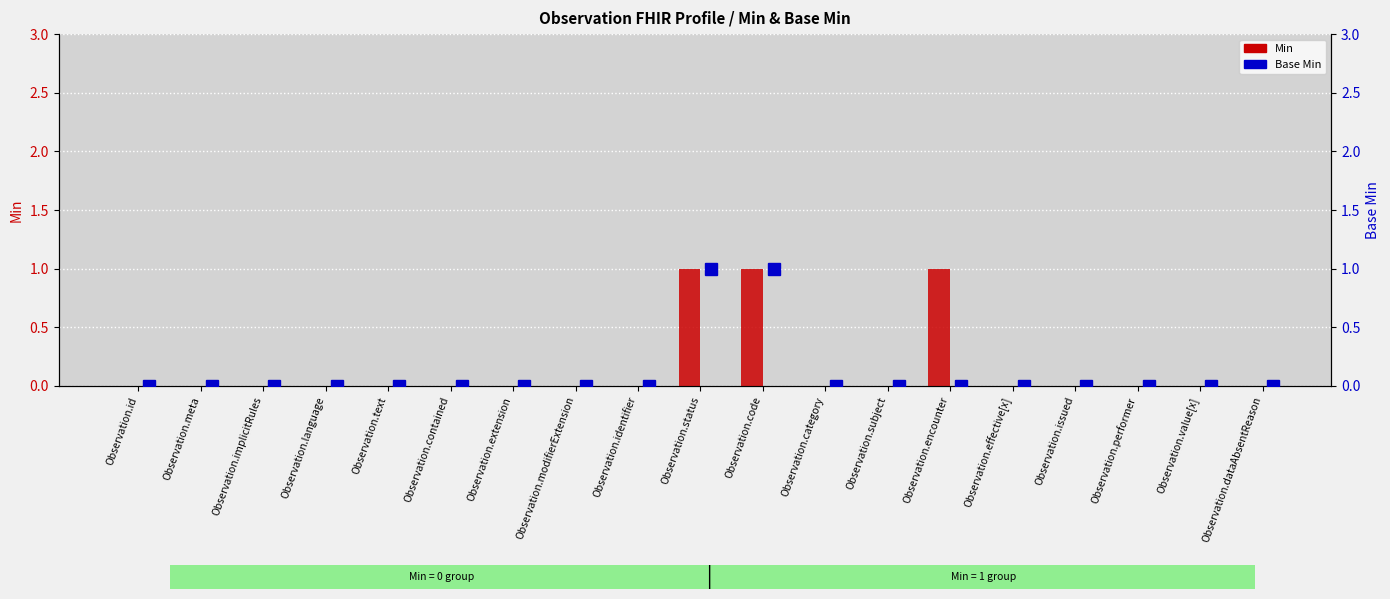

Where is Base Min nearest to the value 0?

Observation.id